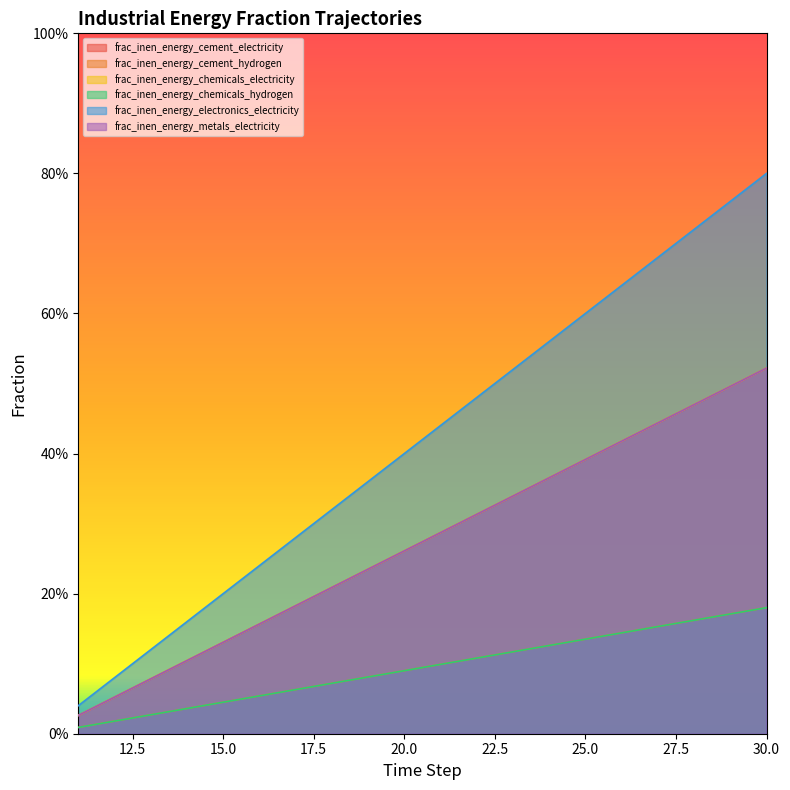

What is the value of the frac_inen_energy_electronics_electricity point at the 6th from the left?

0.2